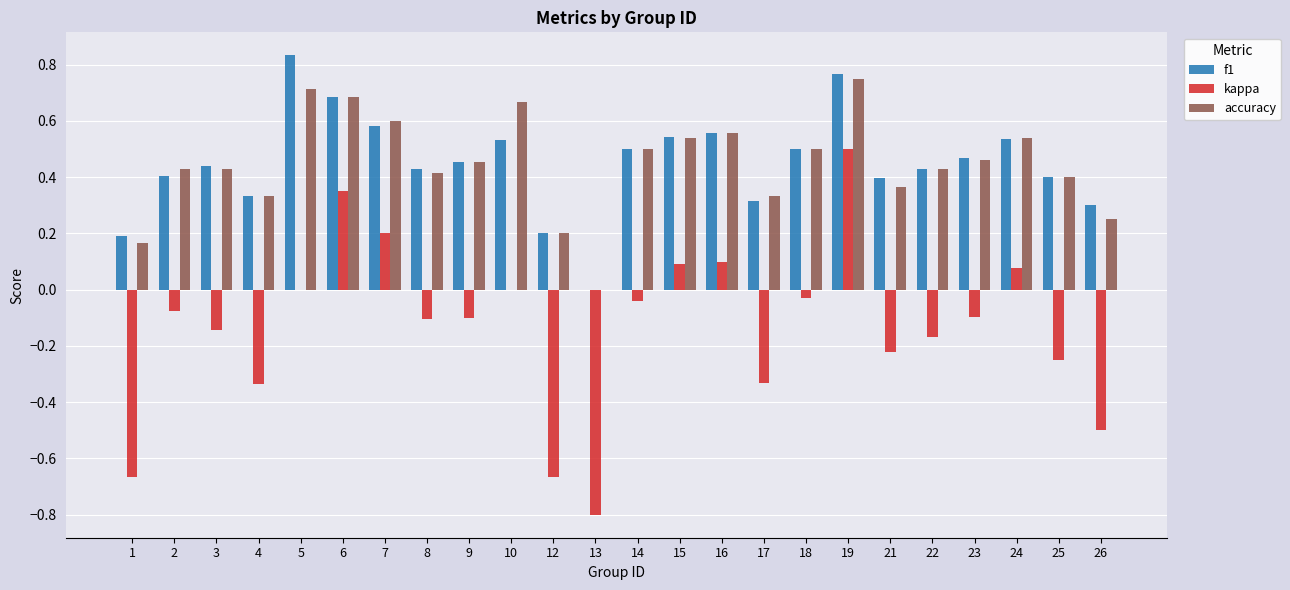

Which label corresponds to the largest value in the chart?

5